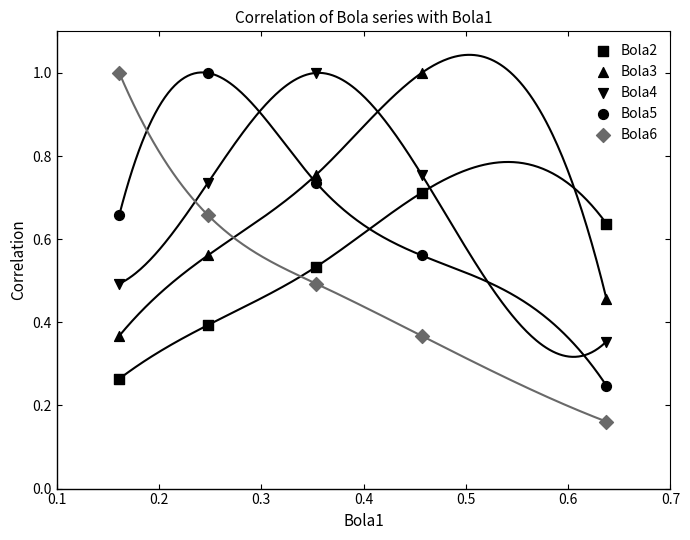

Which series has the largest Y range (max minus min)?

Bola6